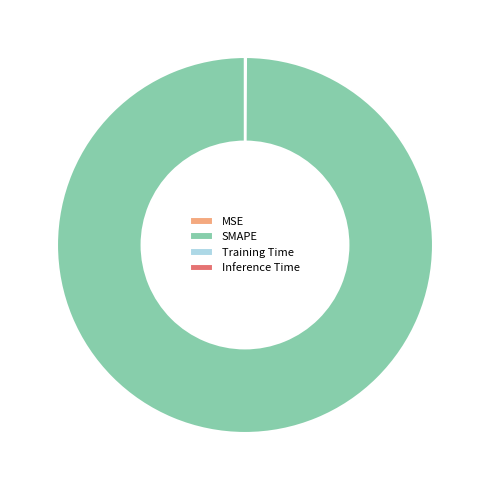

Which slice is the largest?

SMAPE